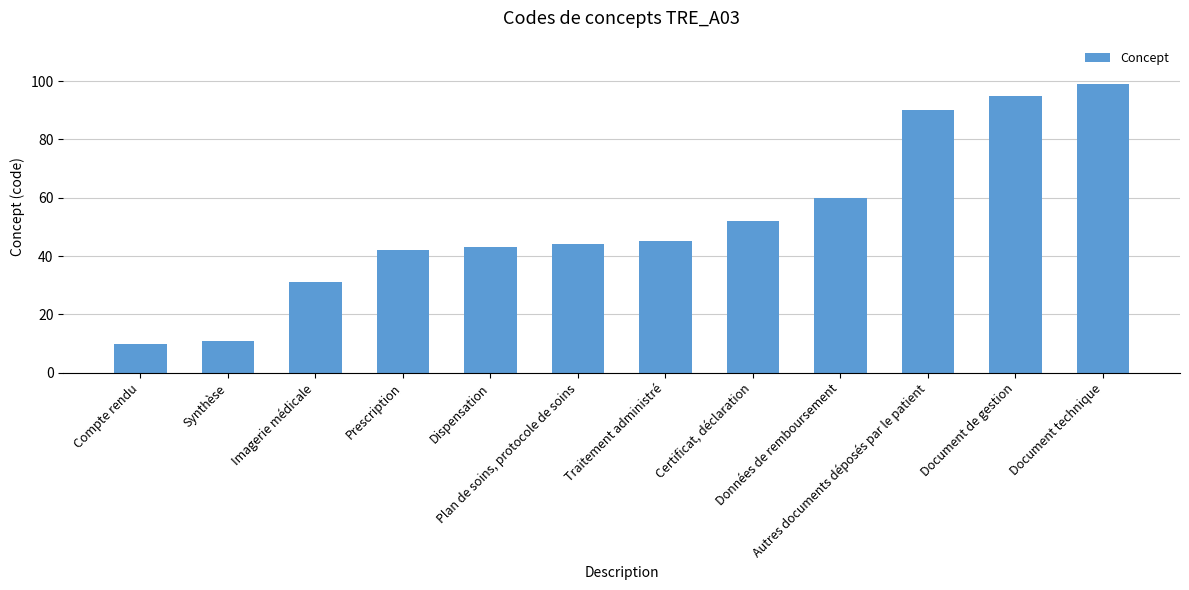

What is the value of the 2nd bar from the left?

11